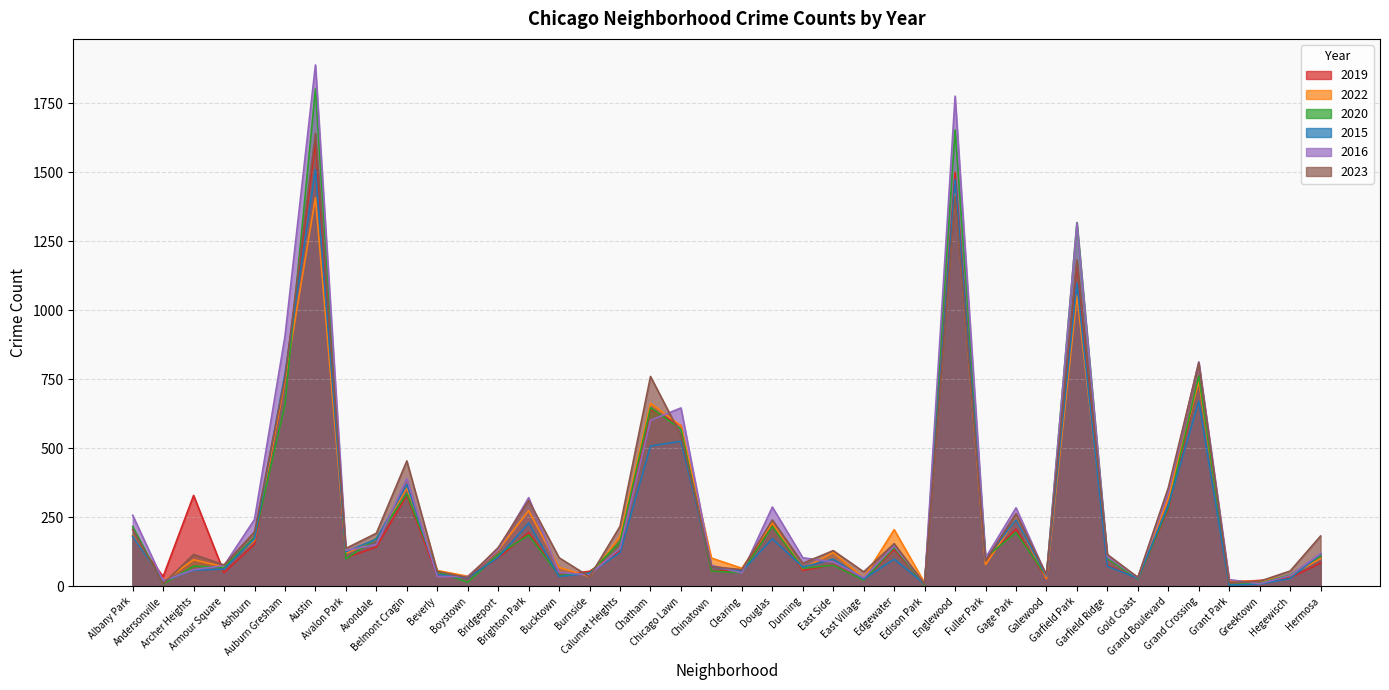

What is the average value of the 2016 series?

298